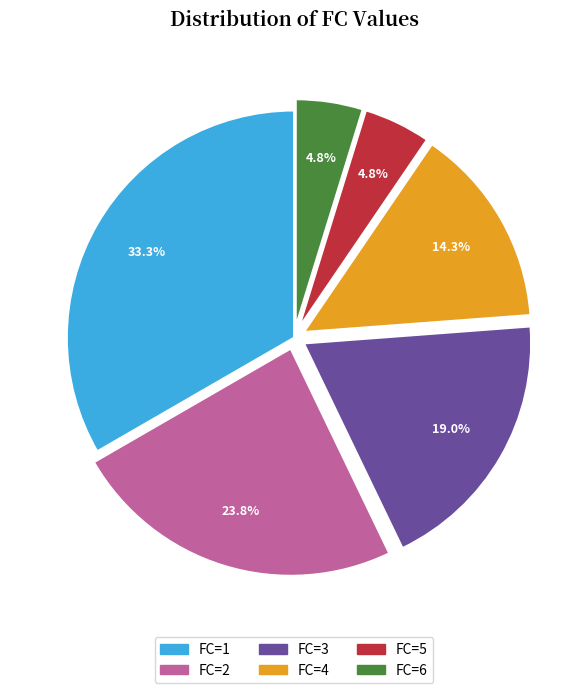

How many slices are in this pie chart?

6